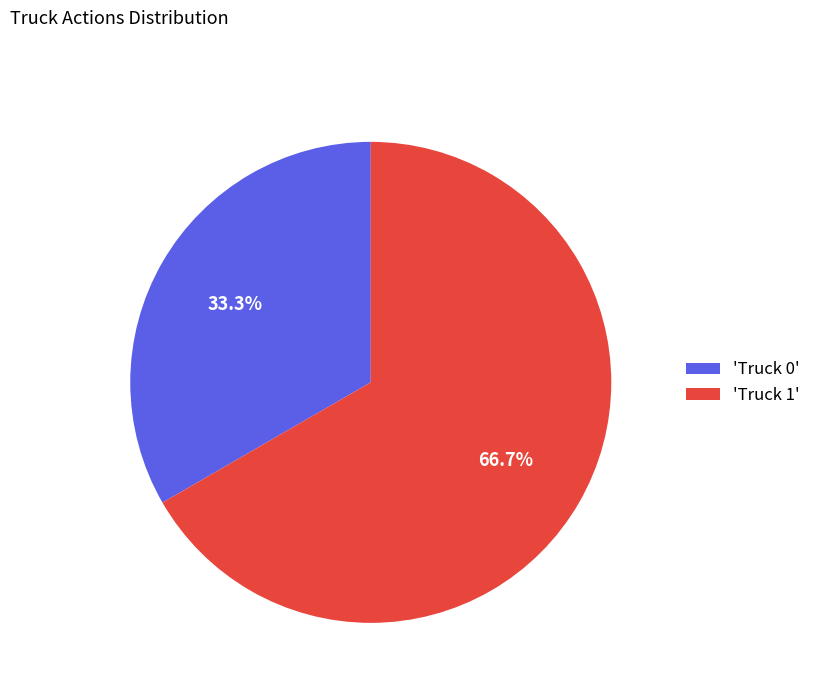

What is the smallest slice in the pie chart?

'Truck 0'